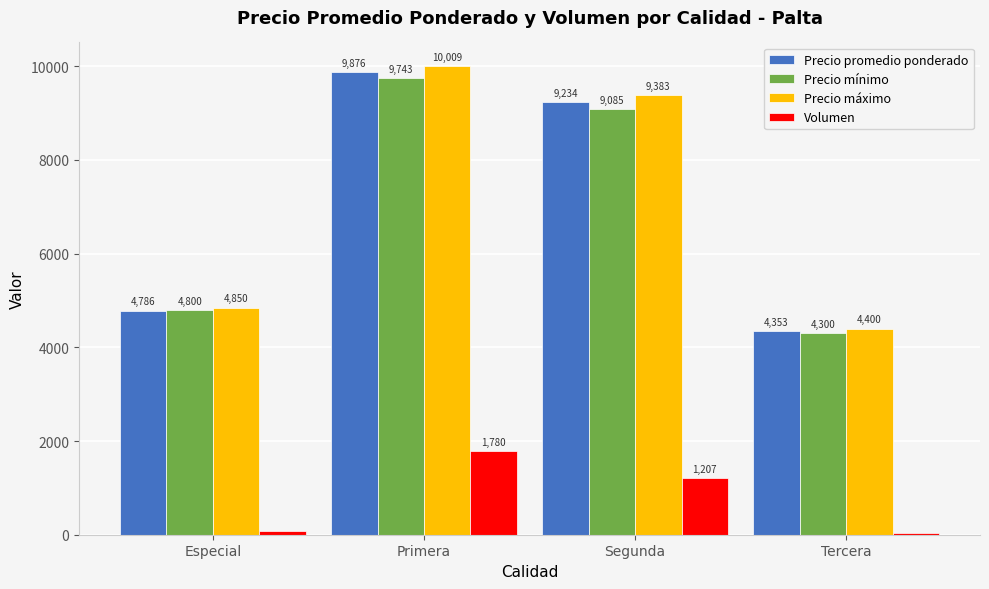

Between Especial and Primera, which series saw the biggest shift?

Precio máximo